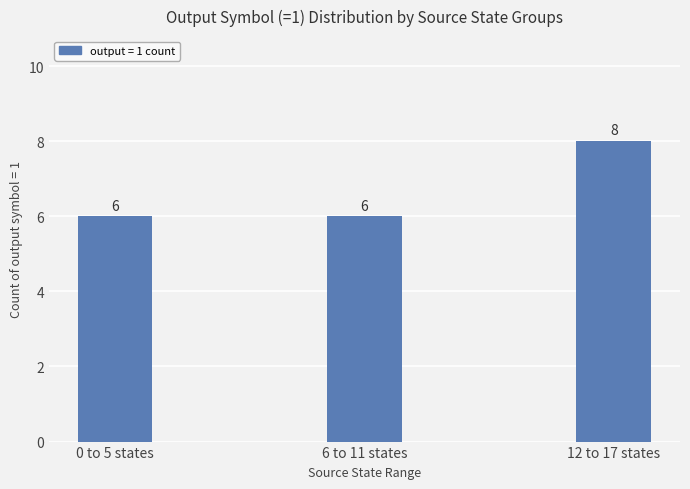

How many bars are there in total?

3